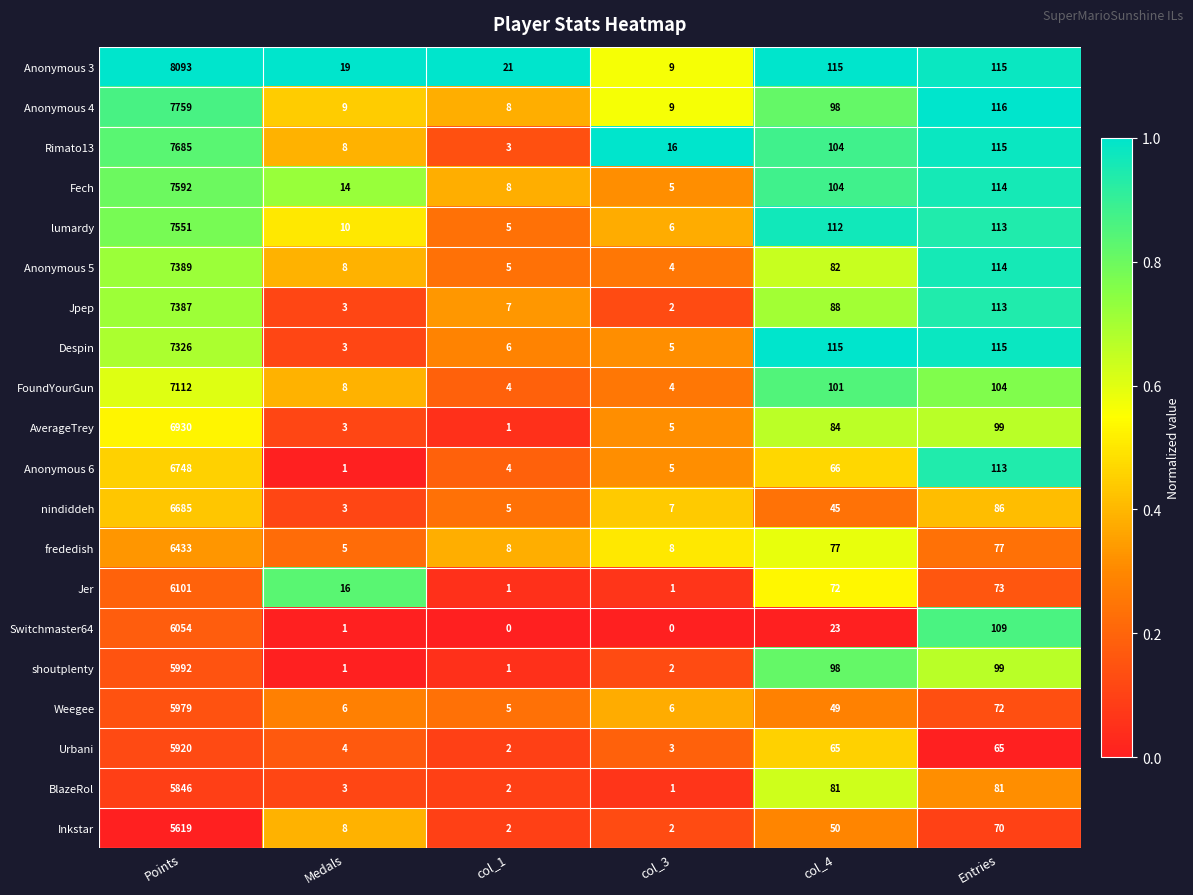

At which category is the sum across all series the highest?

Points